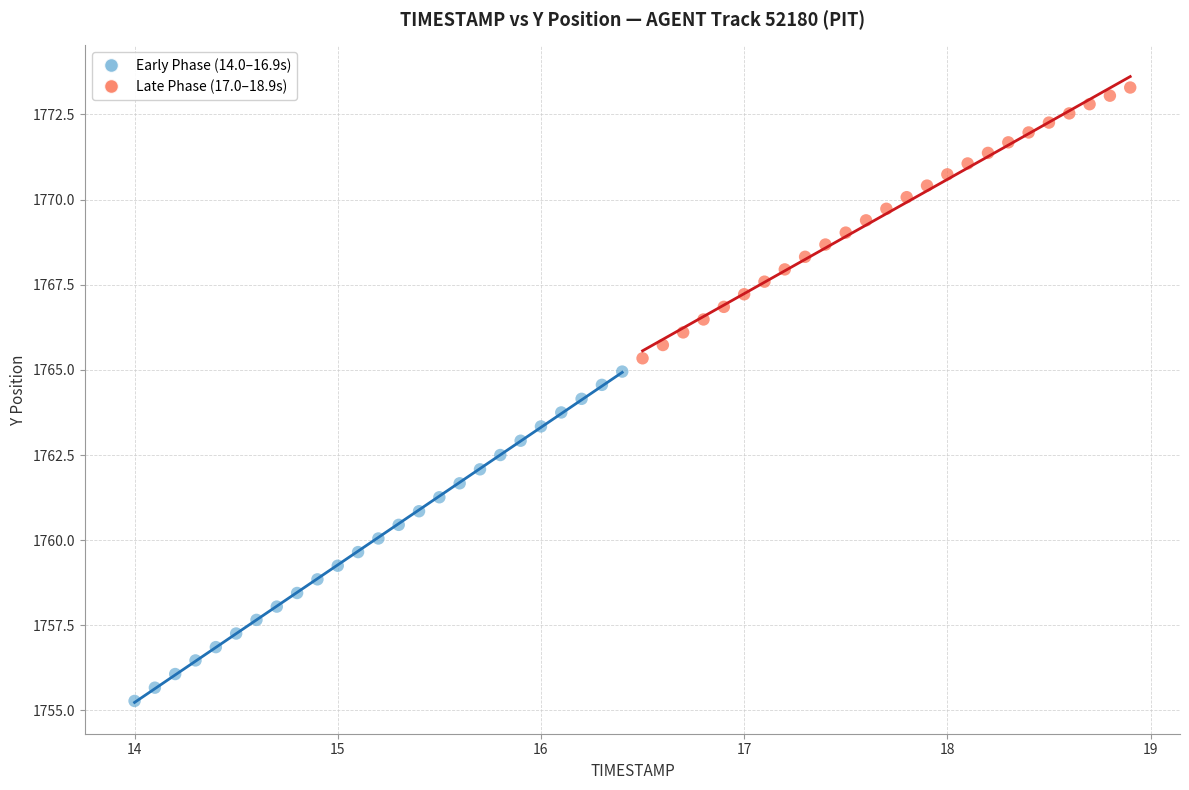

Which series reaches the maximum Y coordinate?

Late Phase (17.0–18.9s)